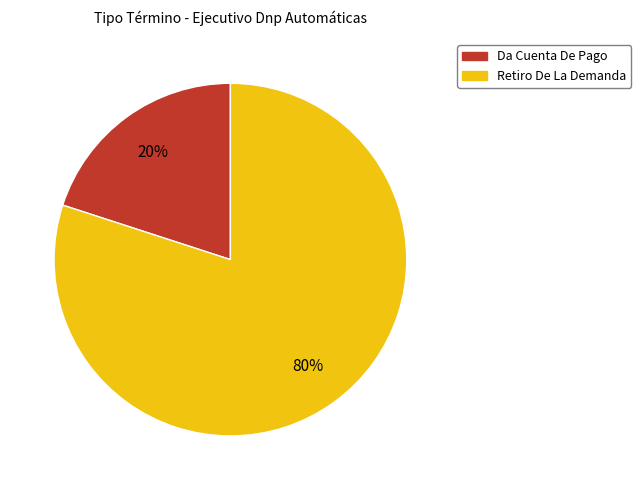

Combined, do Da Cuenta De Pago and Retiro De La Demanda account for over 50%?

Yes